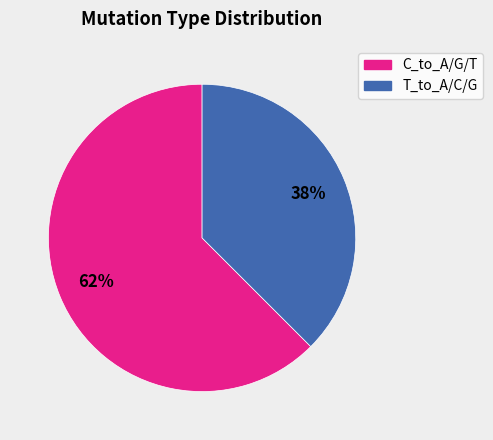

How many segments does this pie chart have?

2